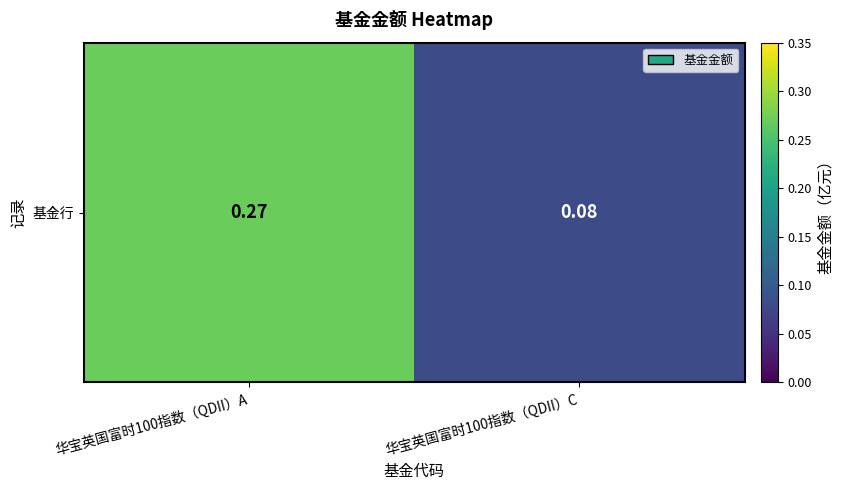

The value at 华宝英国富时100指数（QDII）C is 0.1. True or false?

True